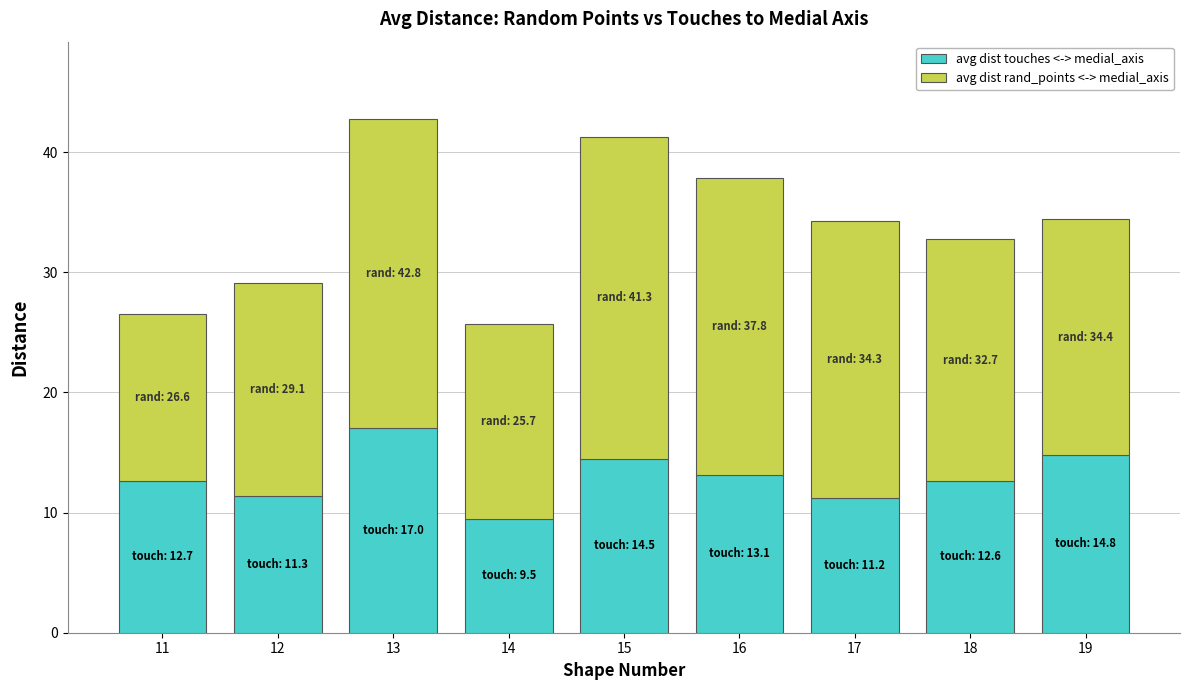

What is the total value across all series at 12?

29.1